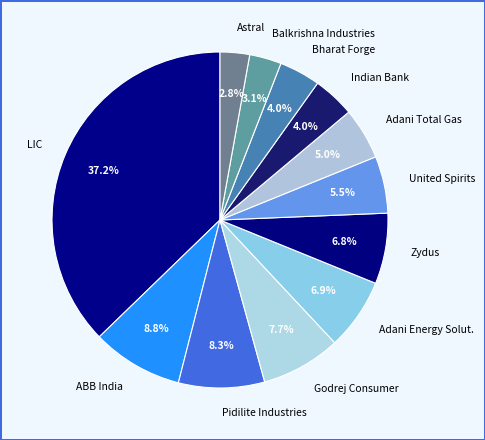

Does any single category account for the majority?

No